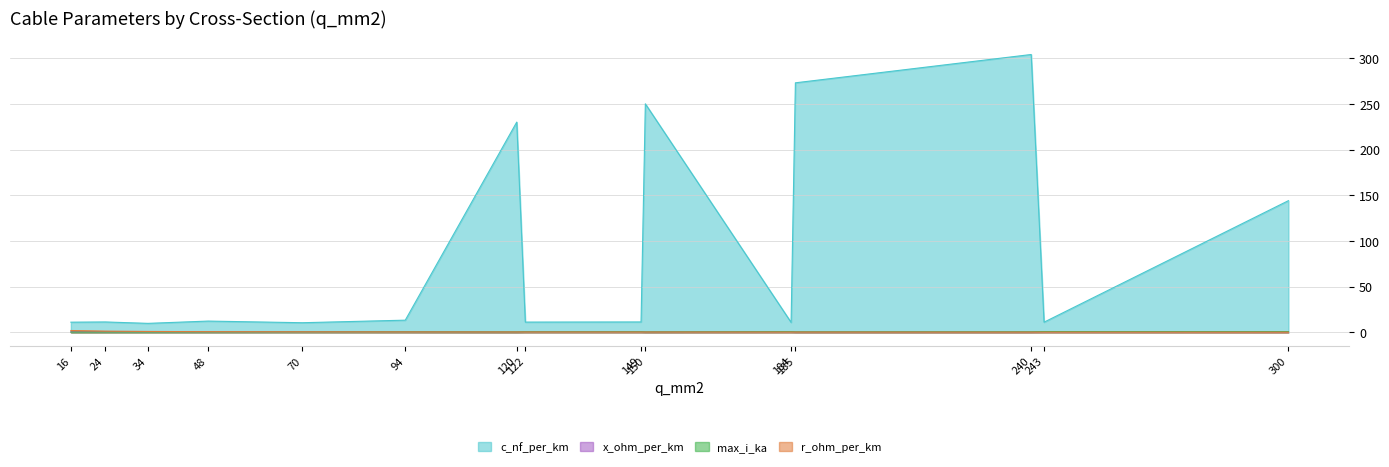

What is the minimum value for r_ohm_per_km?

0.1